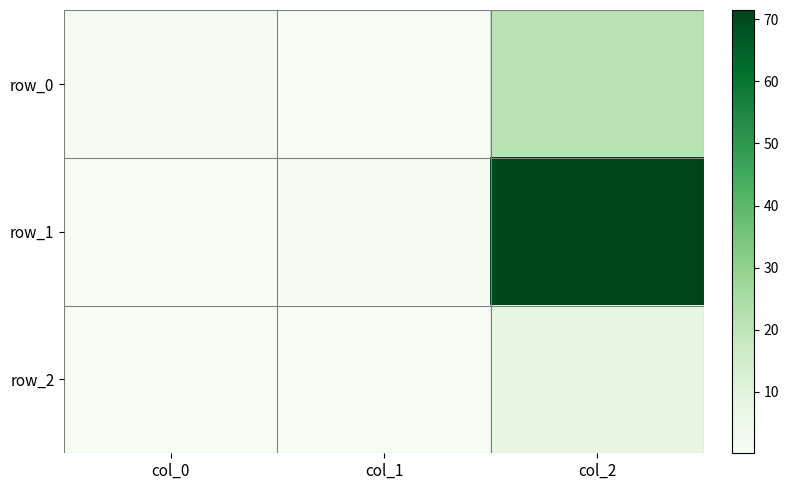

Which series has the largest total across all categories?

row_1